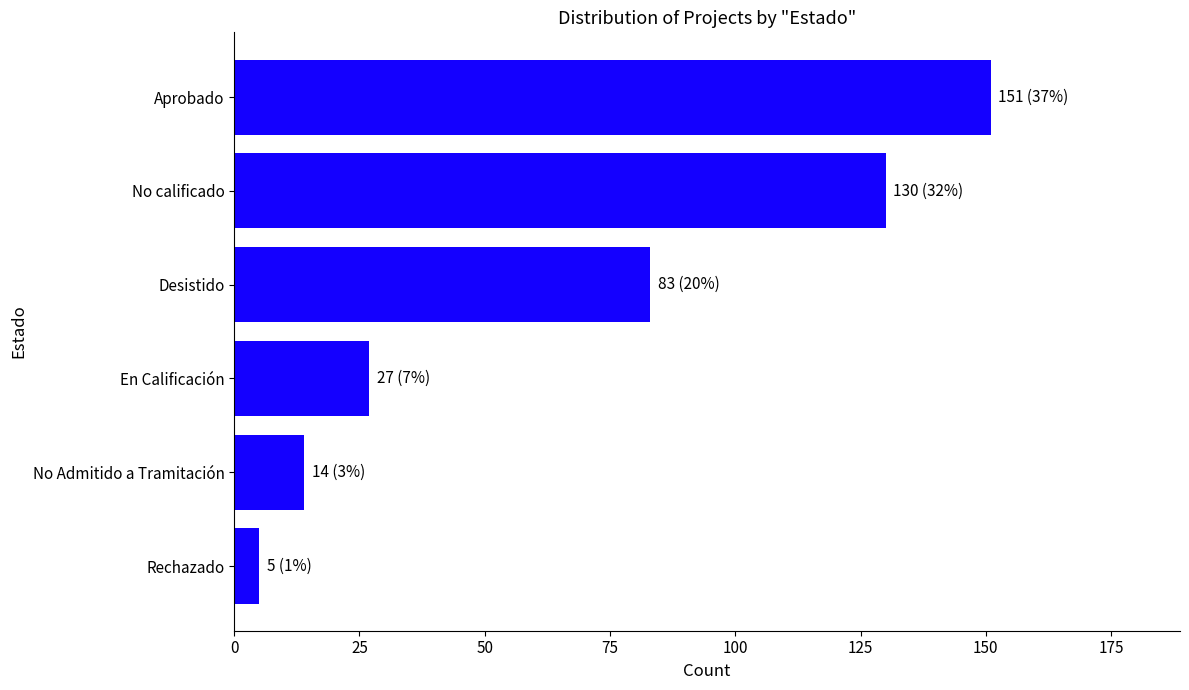

At which category does the chart reach its peak across all series?

Aprobado